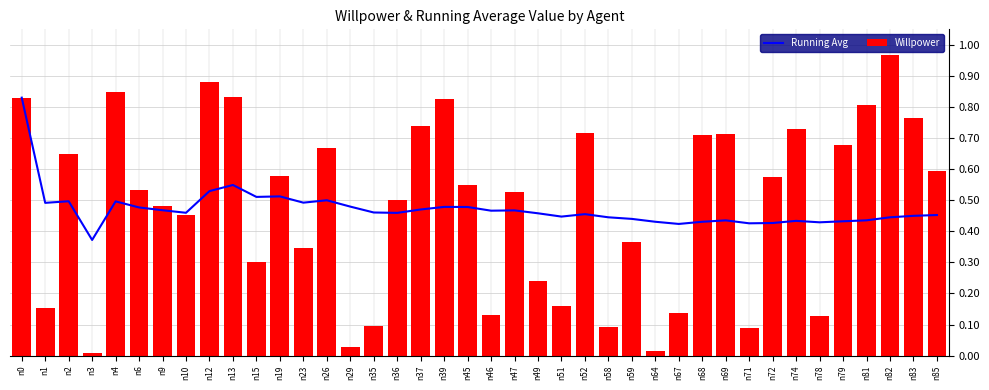

Rank the categories by Willpower value from highest to lowest.

n82, n12, n4, n13, n0, n39, n81, n83, n37, n74, n52, n69, n68, n79, n26, n2, n85, n19, n72, n45, n6, n47, n36, n9, n10, n59, n23, n15, n49, n51, n1, n67, n46, n78, n35, n58, n71, n29, n64, n3